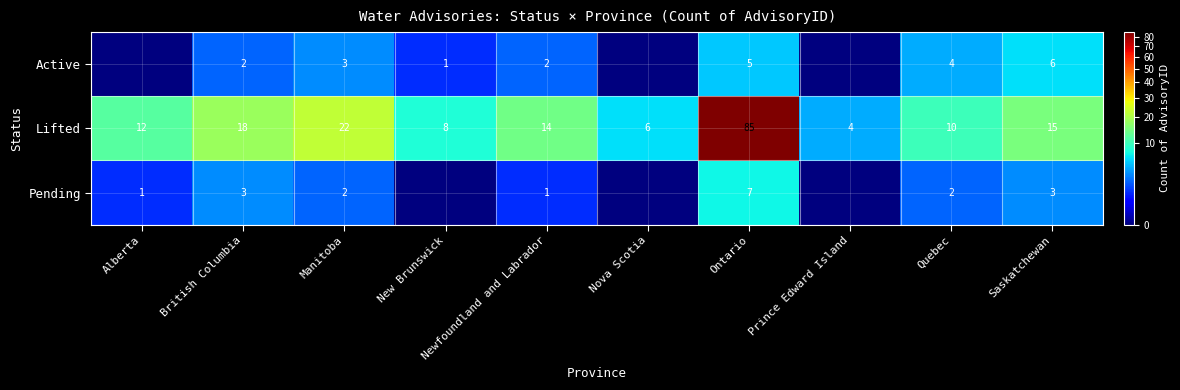

At Ontario, list the series in order from largest to smallest.

Lifted, Pending, Active